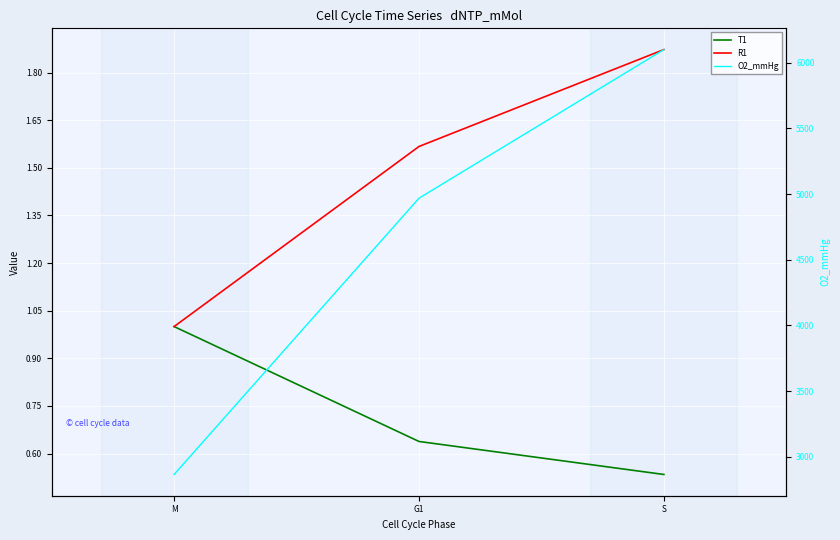

How many T1 values are between 0 and 1?

3